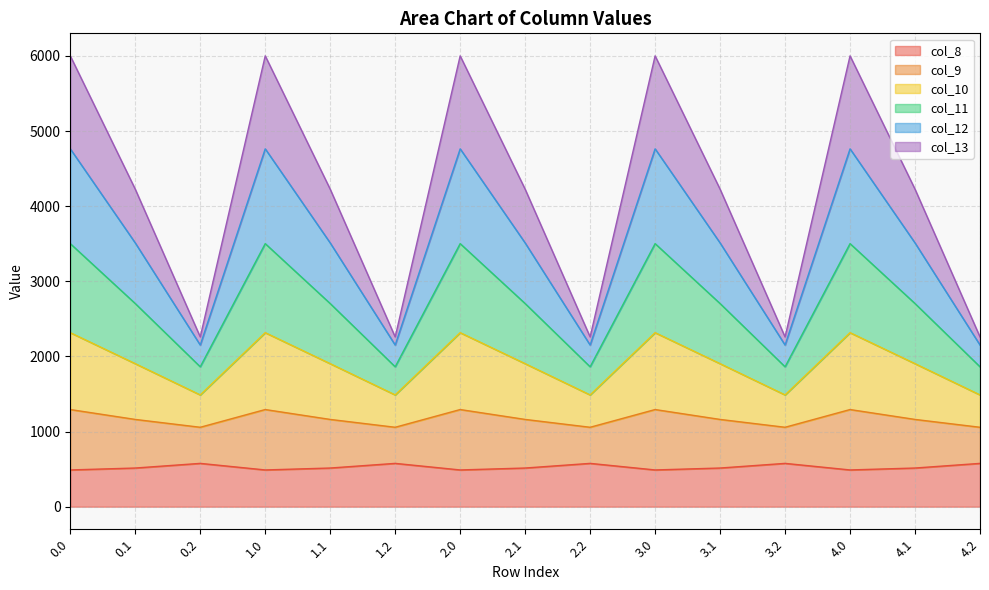

What is the total value across all series at 4.2?

2259.5